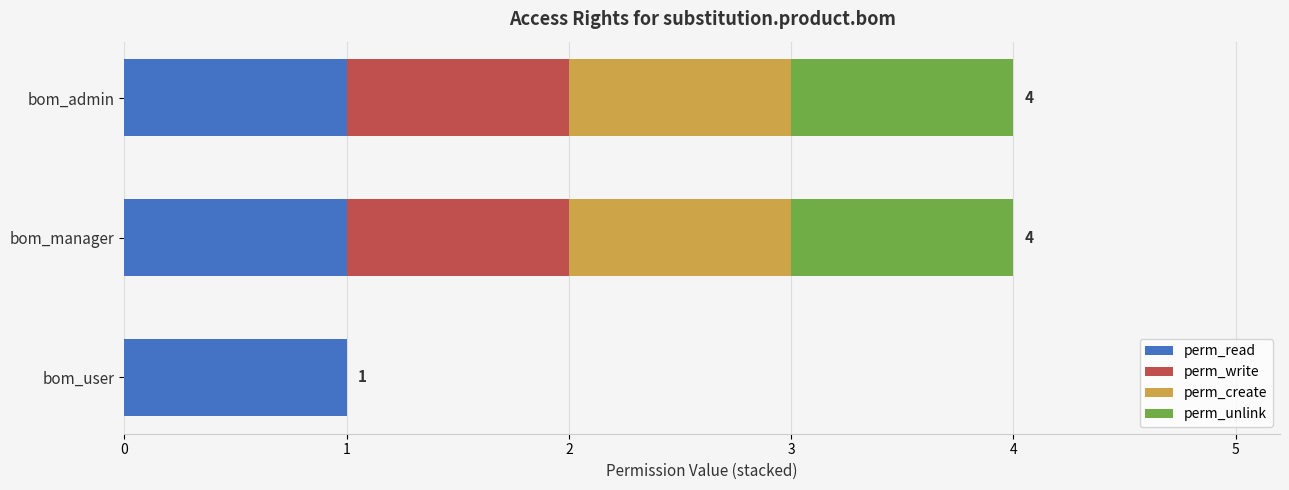

True or false: perm_read has a value of 0 at bom_admin.

False